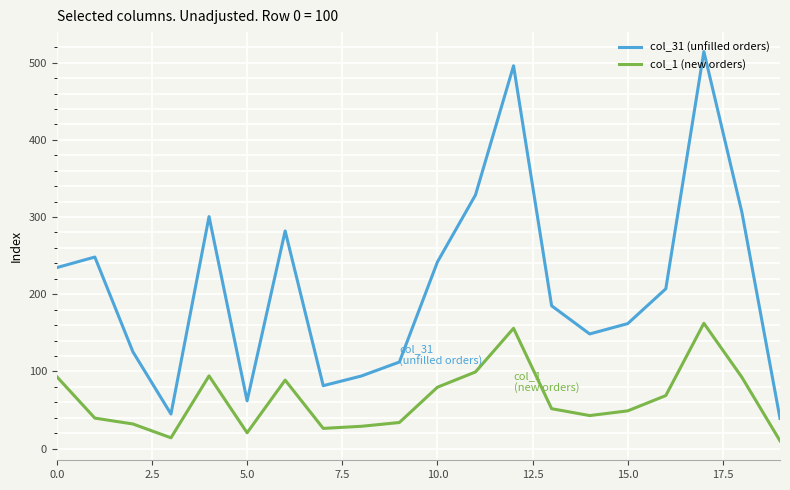

What is the difference between the maximum and minimum values in the col_31 (unfilled orders) series?

475.1